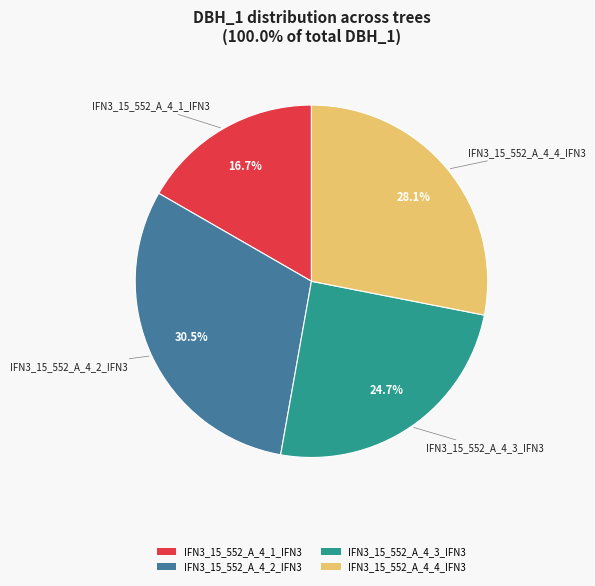

How many segments does this pie chart have?

4